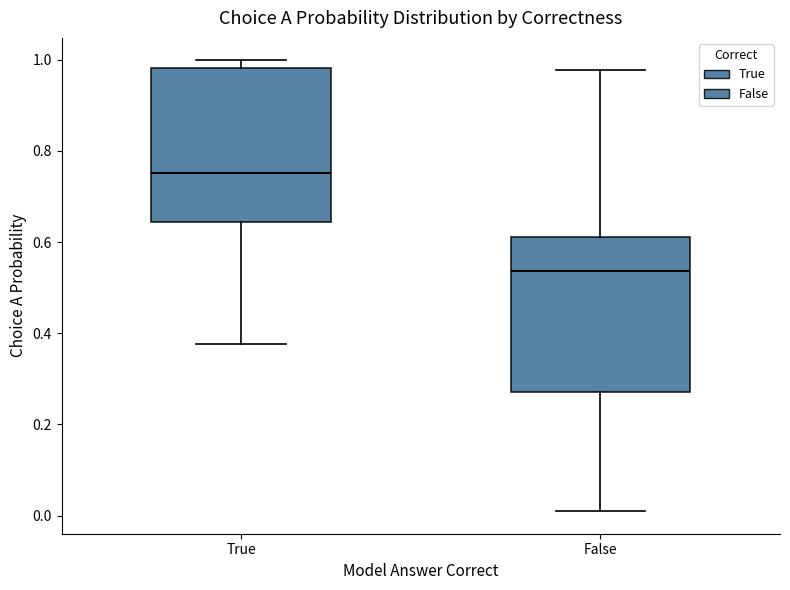

Reading left to right, read every box against the y-axis: the position of its median line, the range the box covers, and the ends of its whiskers. The values are not printed on the chart, so give them approximately, as read against the axis.

True: median 0.76, box 0.64 to 0.98, whiskers 0.38 to 1.00
False: median 0.54, box 0.28 to 0.62, whiskers 0.00 to 0.98